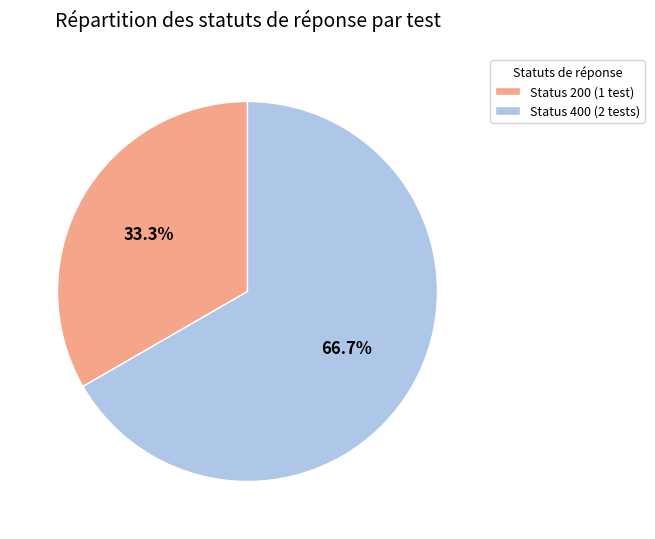

Does any single category account for the majority?

Yes